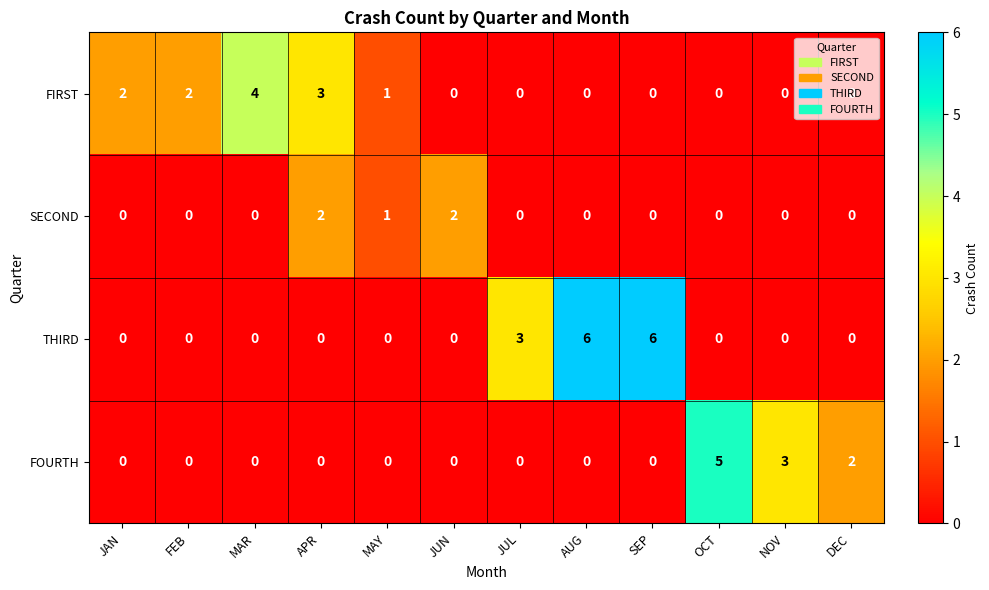

What is the difference between the maximum and minimum values in the FIRST series?

4